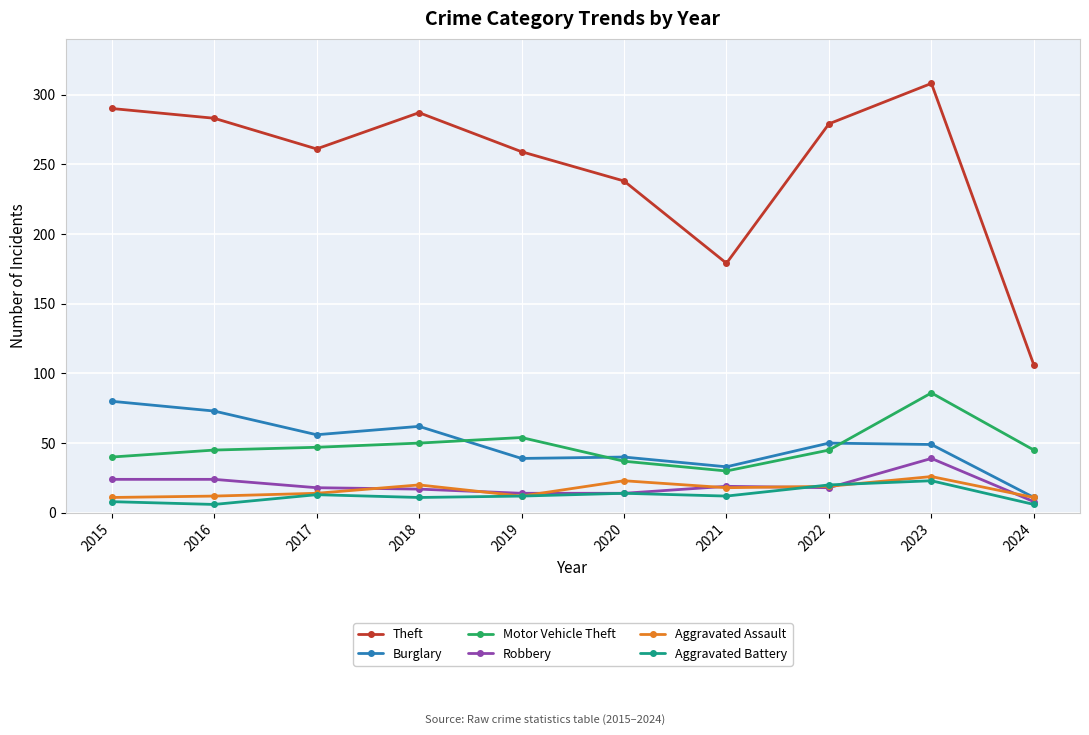

The Aggravated Assault series shows 20 at 2018. True or false?

True